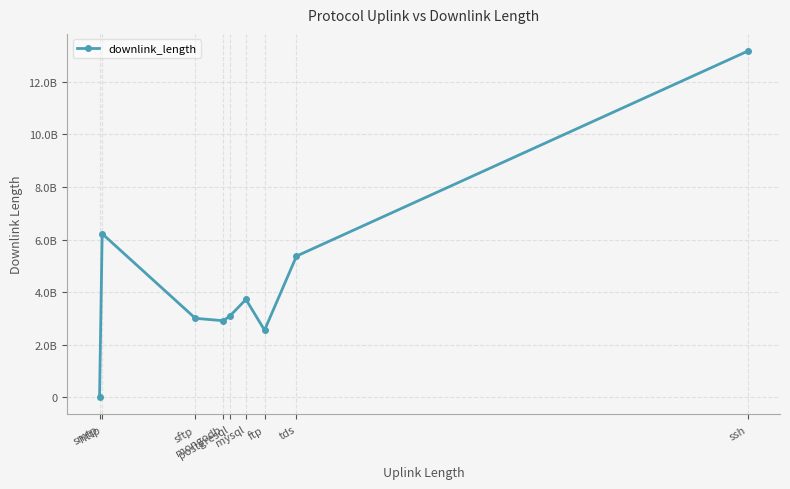

What is the difference between the second highest and second lowest values?

3672595552